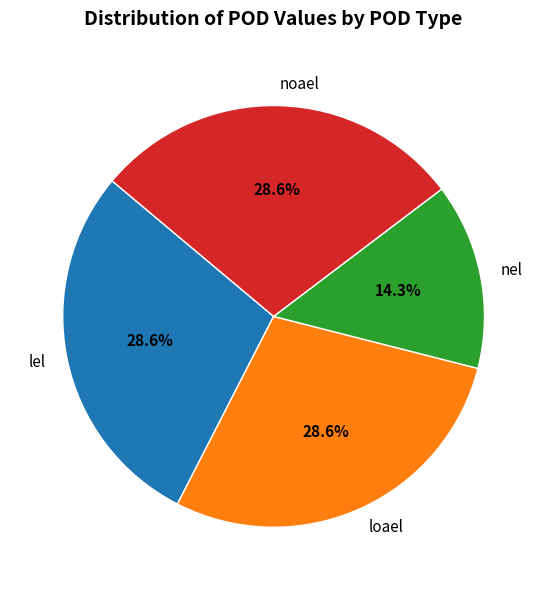

The noael slice represents 21% of the pie. True or false?

False